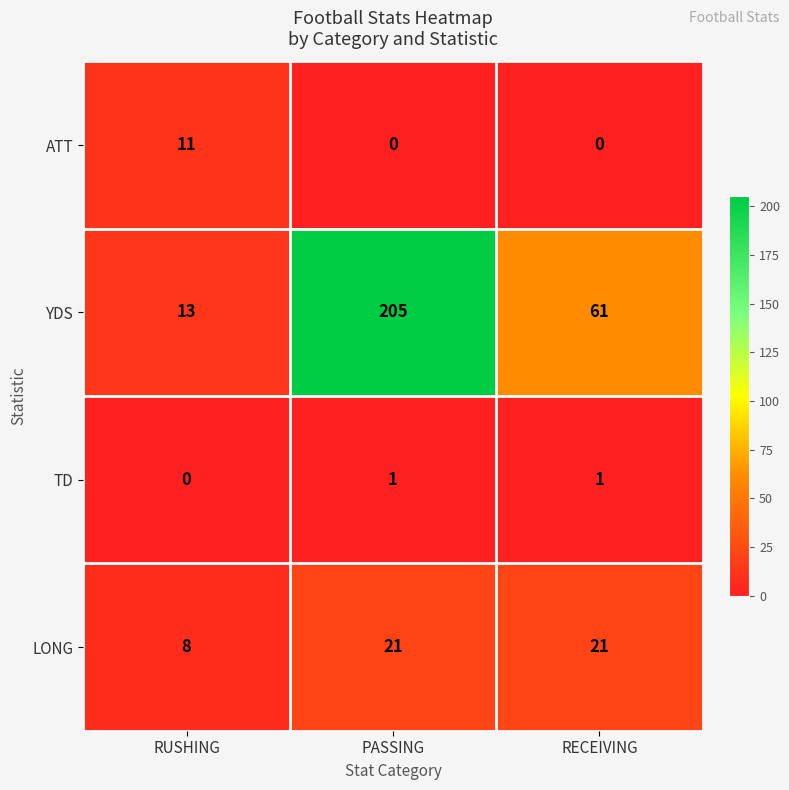

What is the difference between the maximum and minimum values in the YDS series?

192